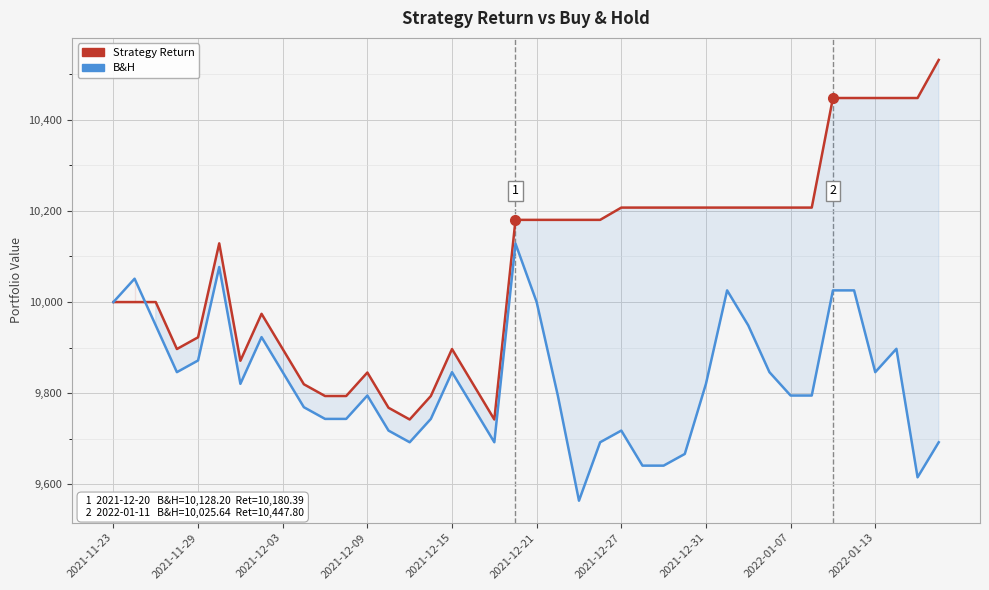

How many distinct data groups are displayed?

2